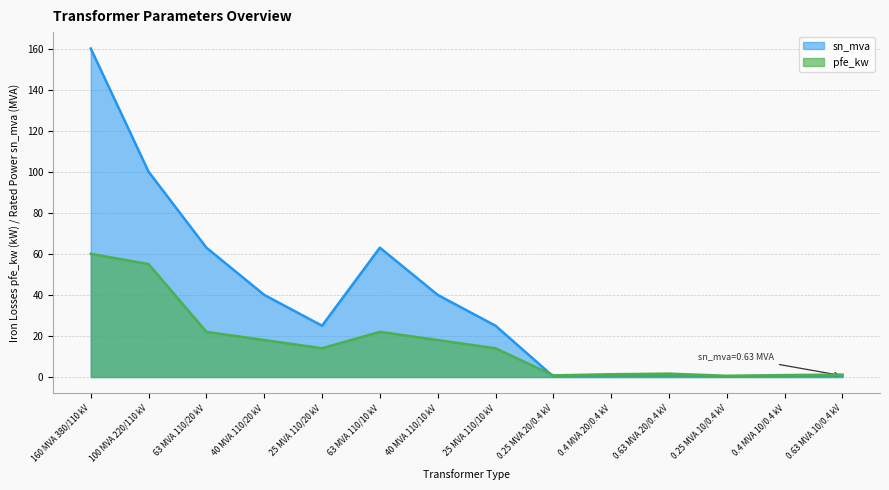

Reading left to right, what are all the values shown in this chart?

pfe_kw: 60.0	55.0	22.0	18.0	14.0	22.0	18.0	14.0	0.8	1.4	1.6	0.6	0.9	1.2
sn_mva: 160.0	100.0	63.0	40.0	25.0	63.0	40.0	25.0	0.2	0.4	0.6	0.2	0.4	0.6